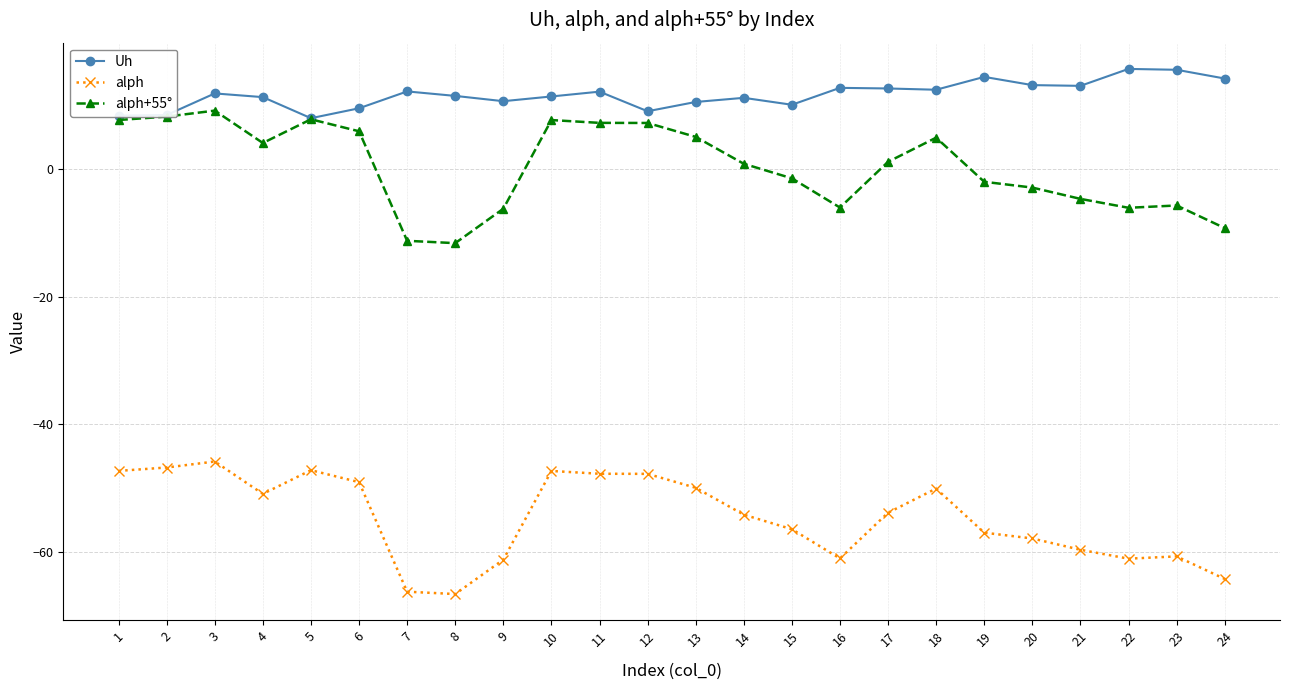

What is the highest value of the Uh series?

15.7